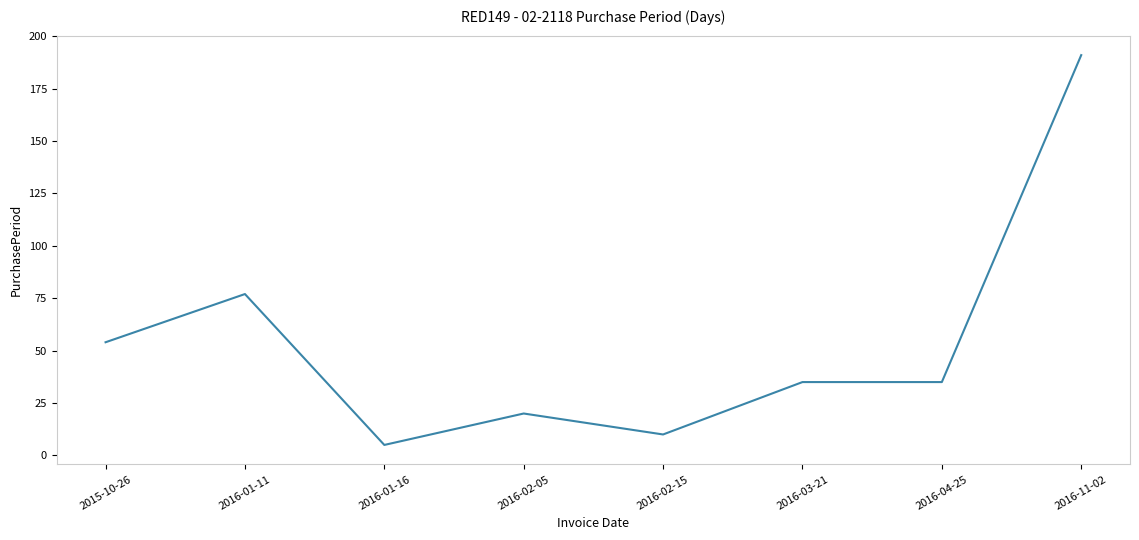

Reading right to left, extract all data points from this chart.

191	35	35	10	20	5	77	54